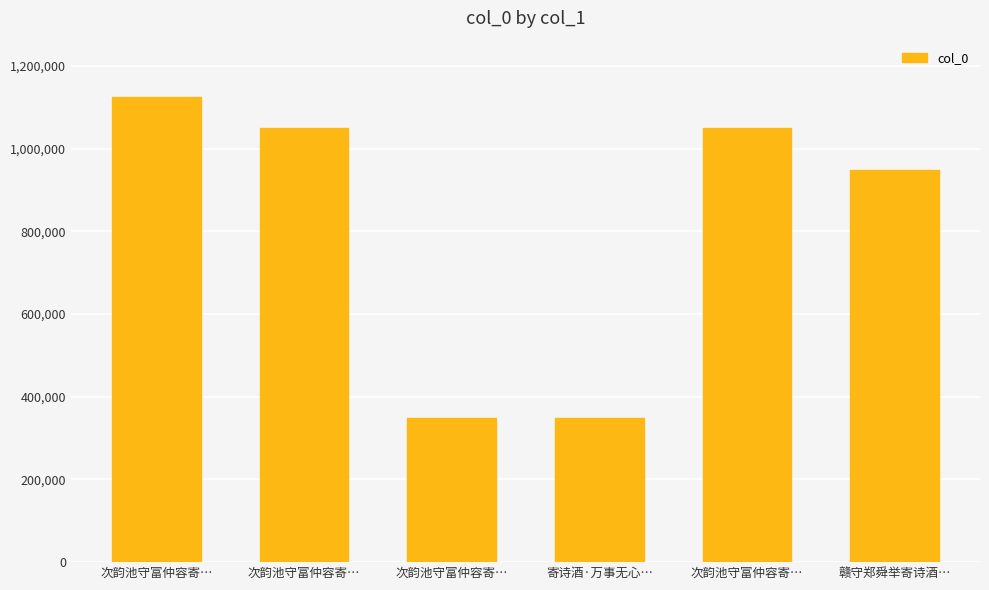

How many distinct data groups are displayed?

1